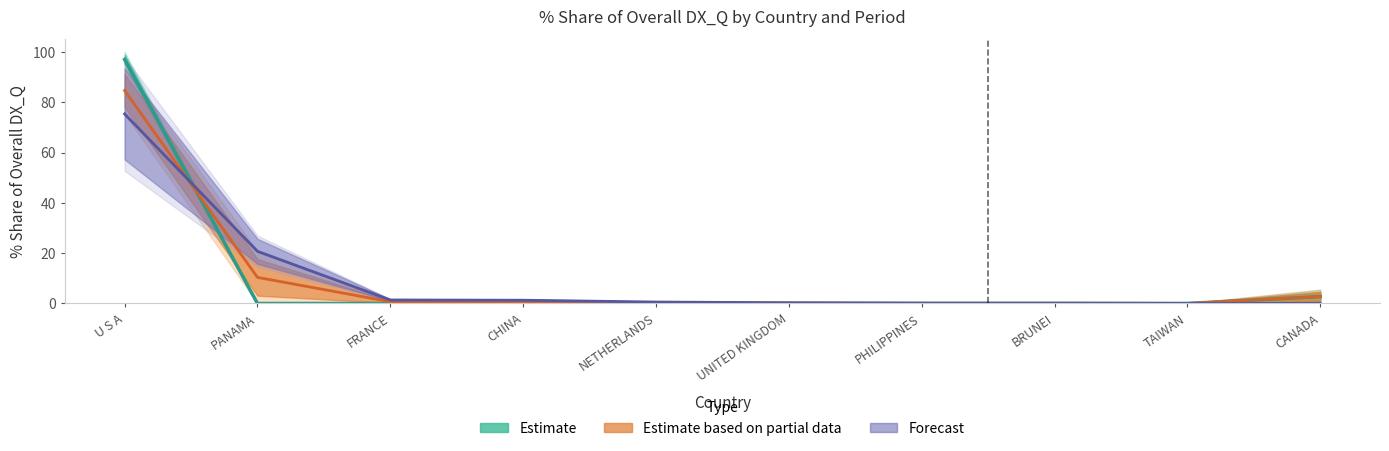

At which category is the sum across all series the highest?

U S A